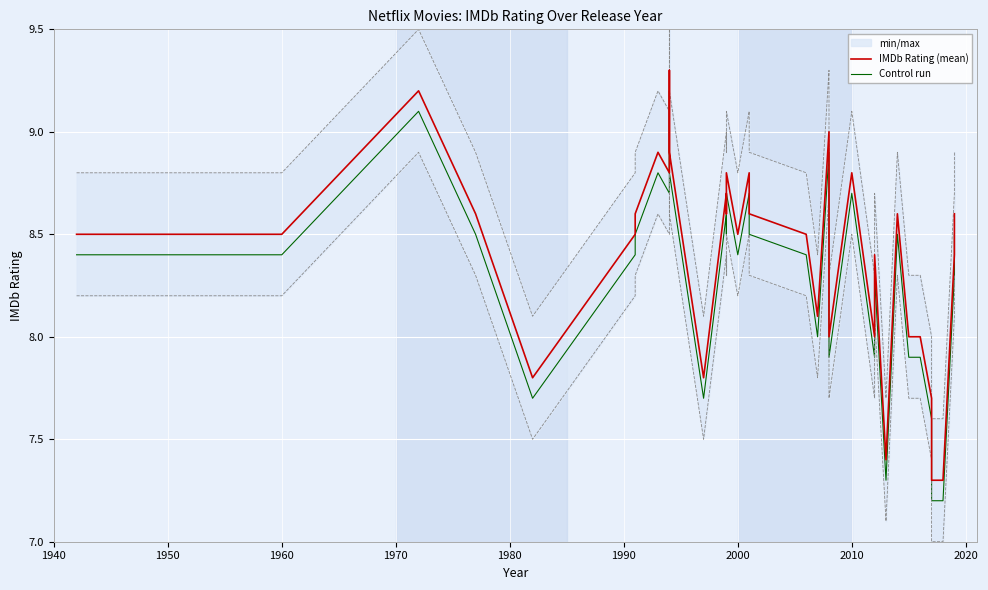

How many data points in Control run are above 8?

24